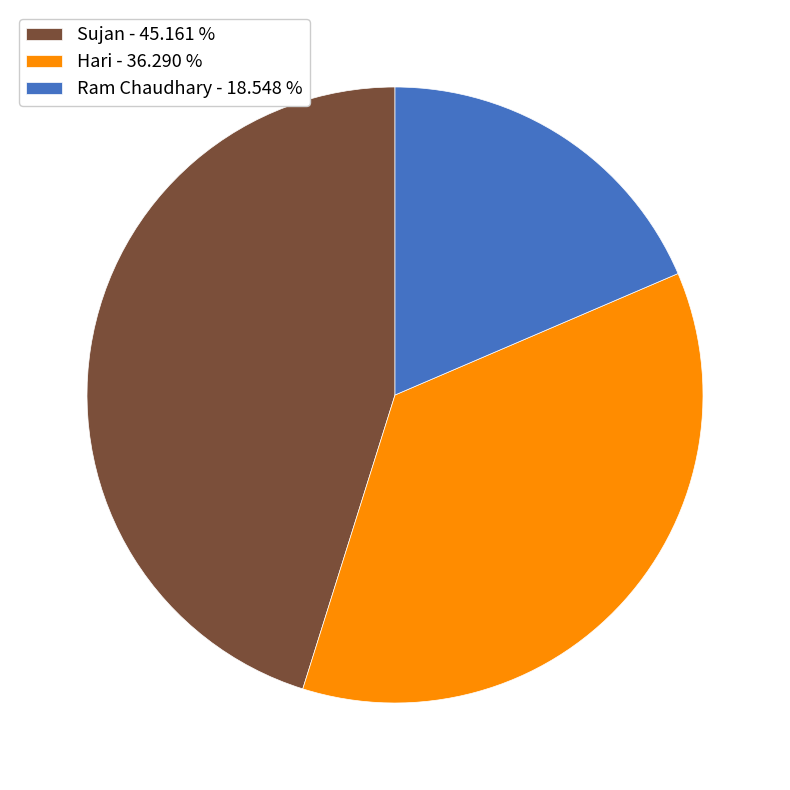

Does Sujan account for over 50% of the chart?

No